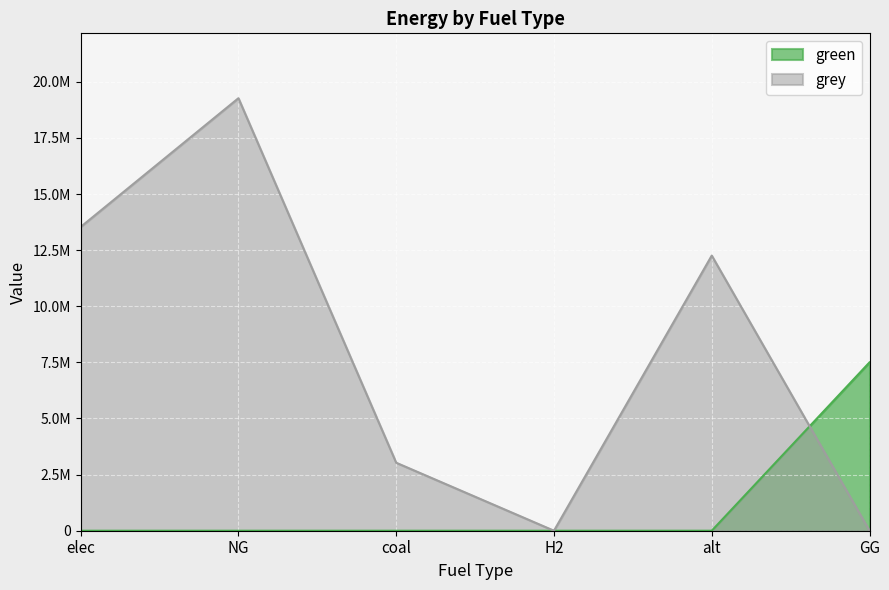

Reading right to left, what are all the values shown in this chart?

green: 7500000.0	0.0	0.0	0.0	0.0	0.0
grey: 0.0	12257943.9	0.0	3029116.6	19269682.9	13534525.6